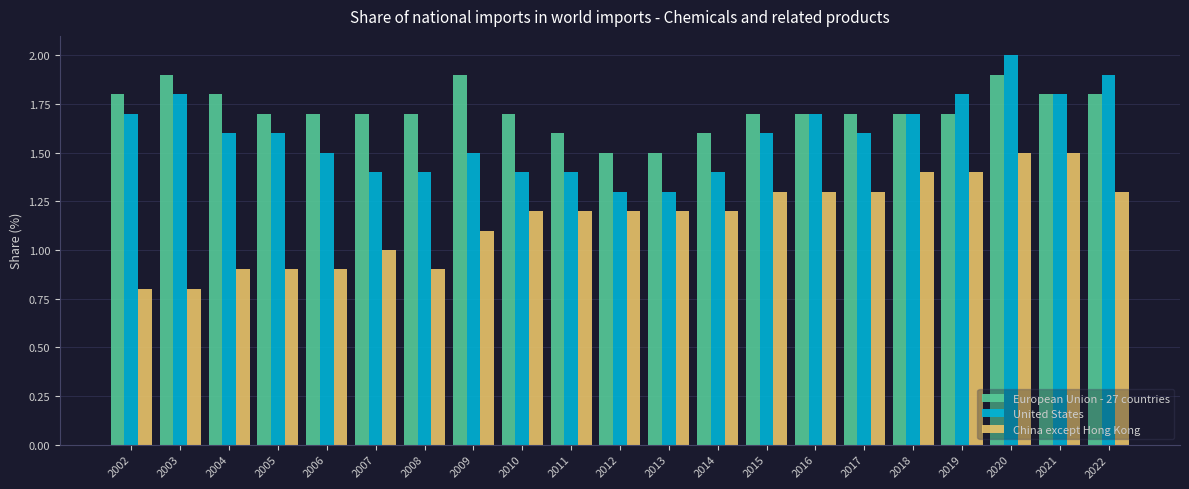

What is the total value across all series at 2017?

4.6